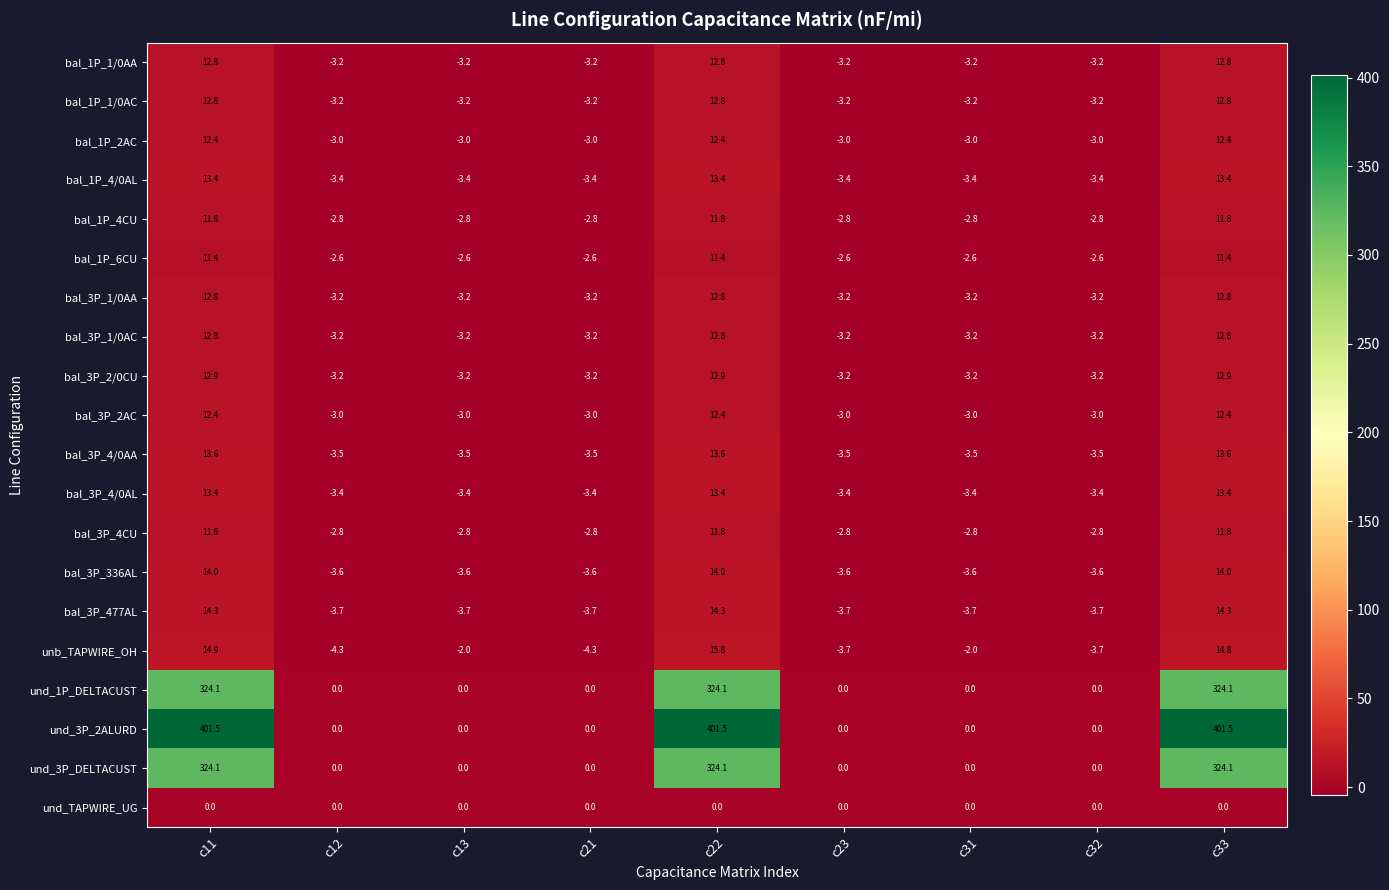

Which series has the widest spread of values?

und_3P_2ALURD